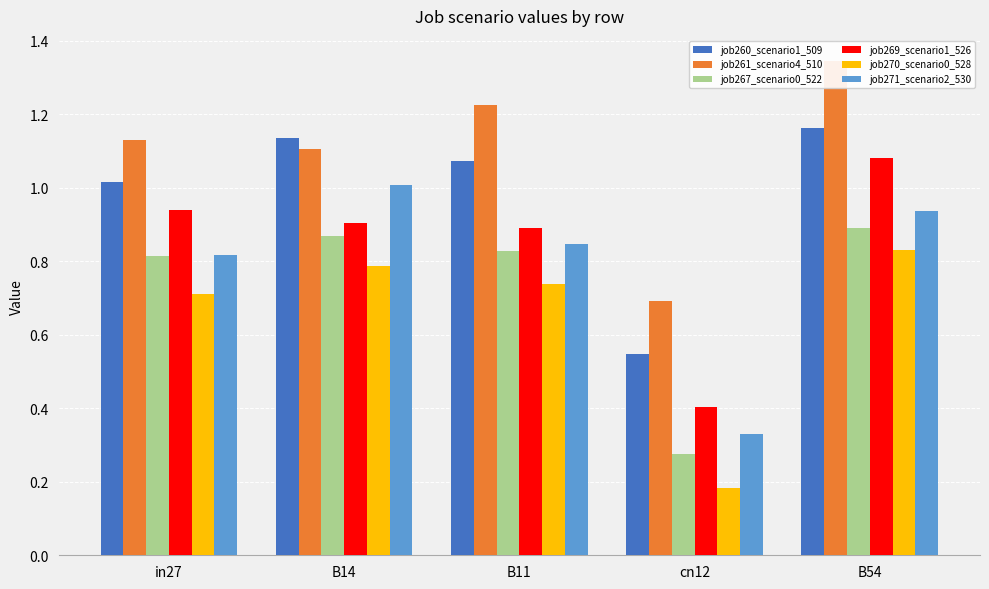

What is the label of the 2nd bar from the left?

B14